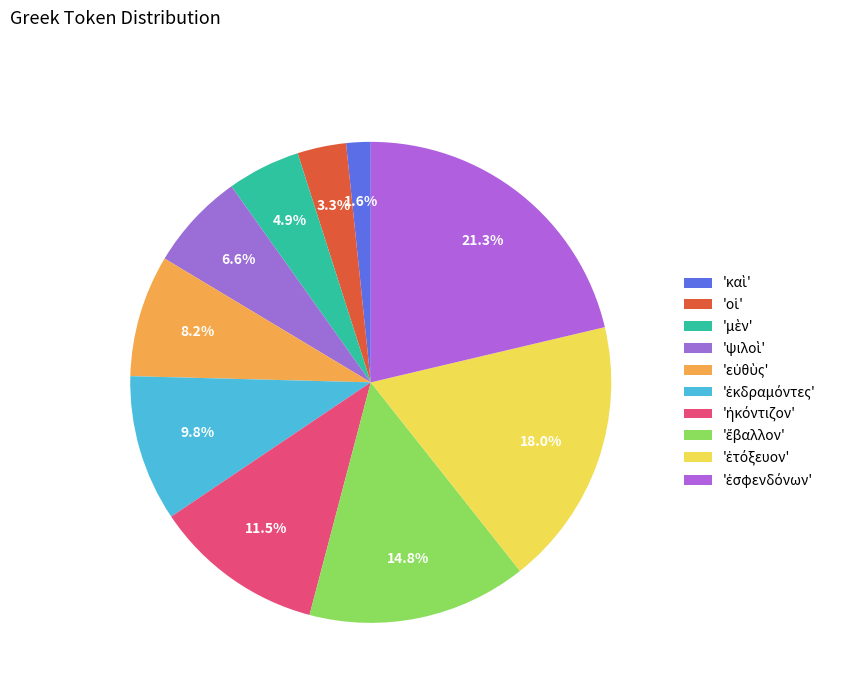

Is there a majority slice in this chart?

No